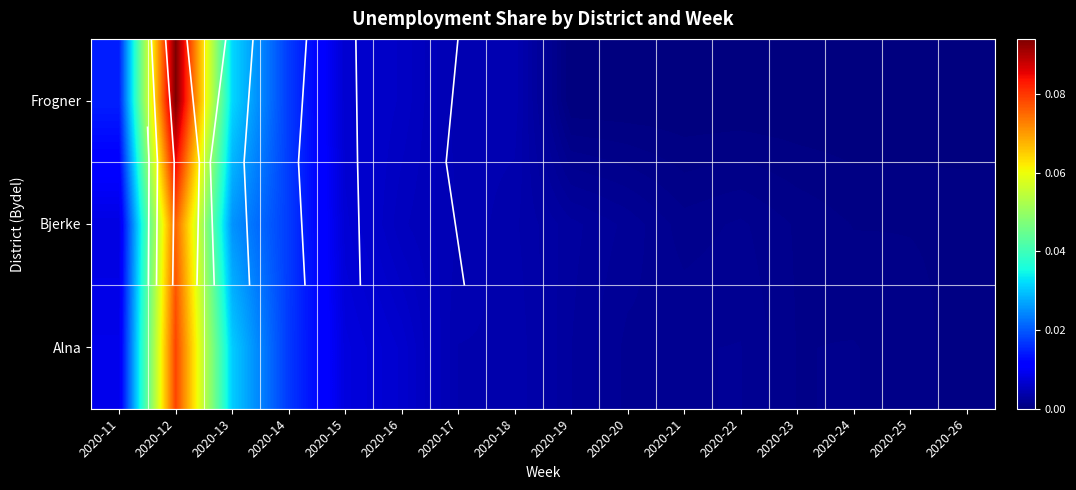

Rank the series at 2020-21 from highest to lowest value.

Alna, Bjerke, Frogner